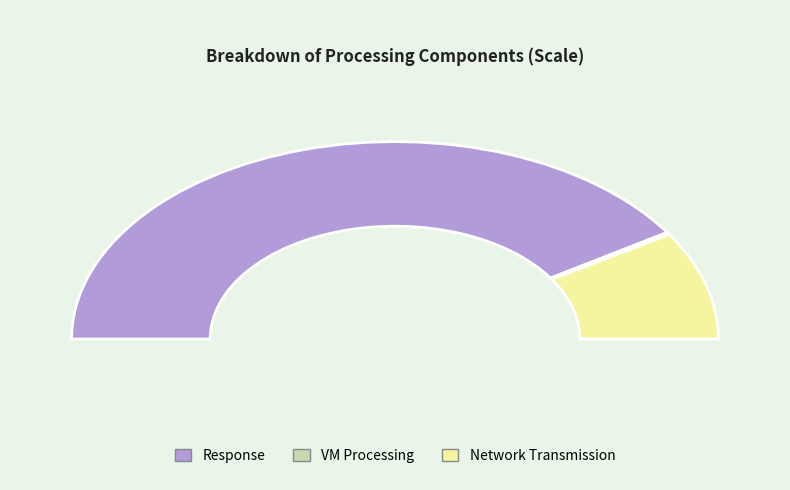

What is the largest slice in the pie chart?

Response